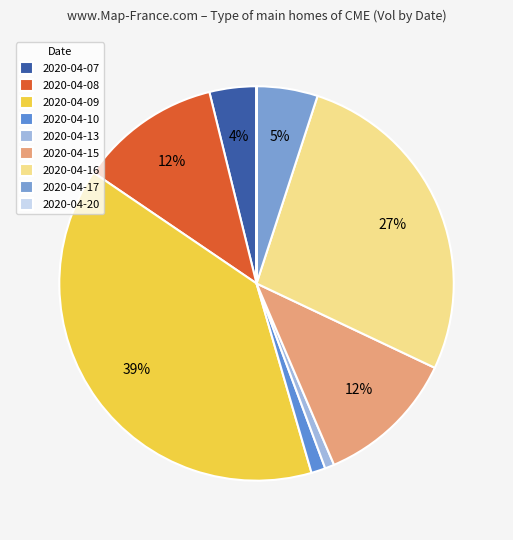

Combined, do 2020-04-10 and 2020-04-09 account for over 50%?

No